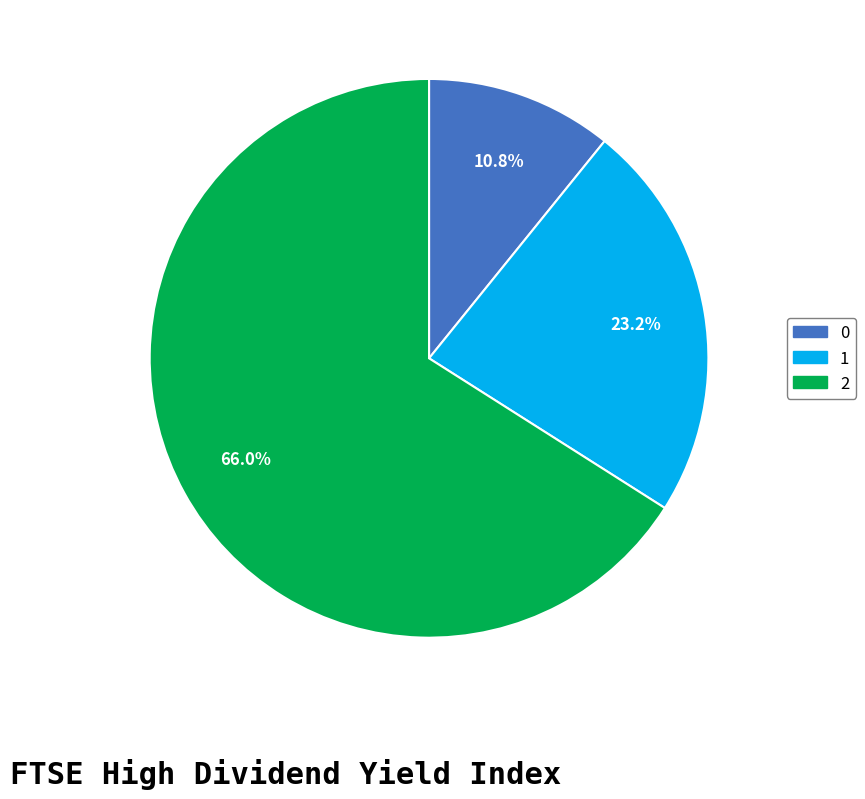

True or false: 0 accounts for 11% of the total.

True